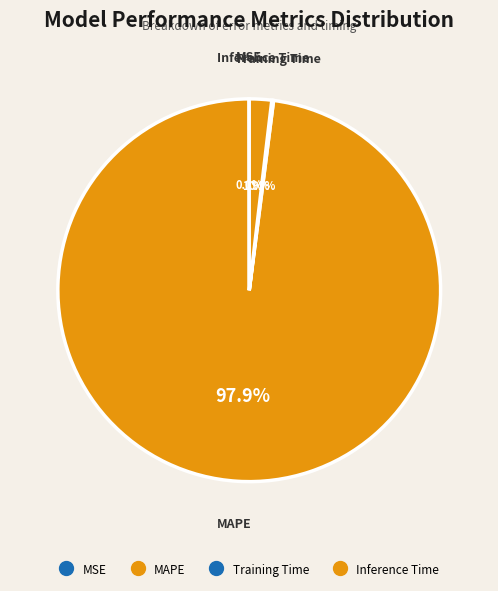

Which slice is the largest?

MAPE